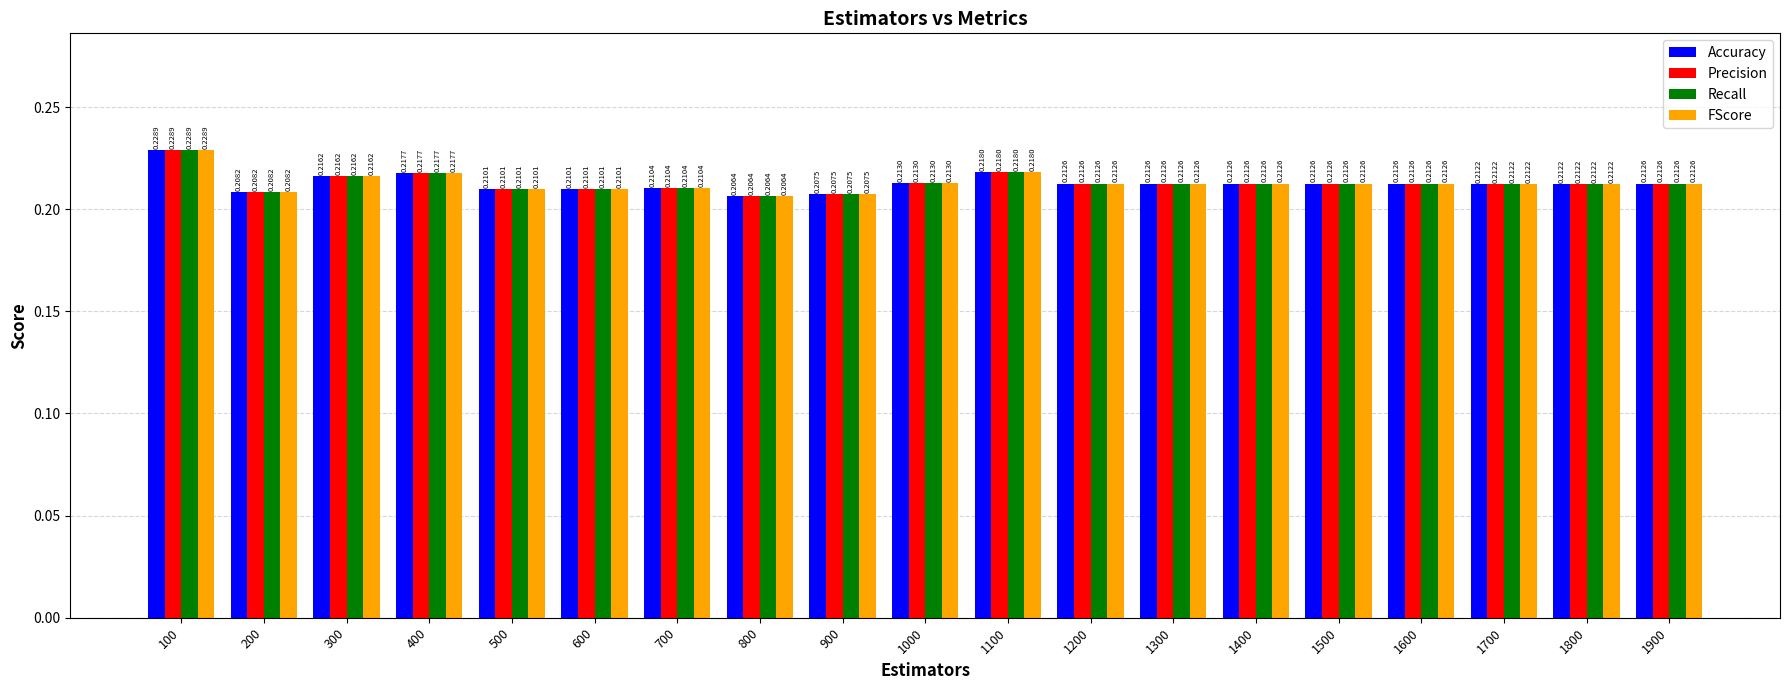

Is it true that FScore equals 0.4 at 100?

False